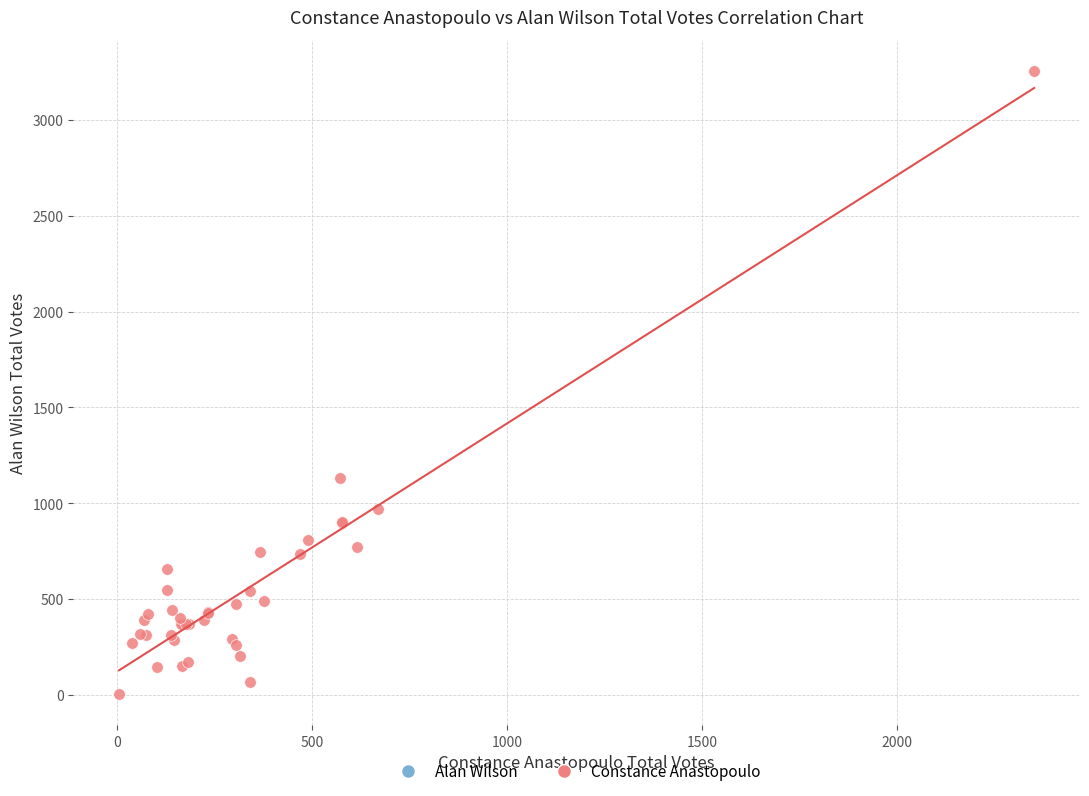

What Y value in the scatter plot is closest to 1630?

1132